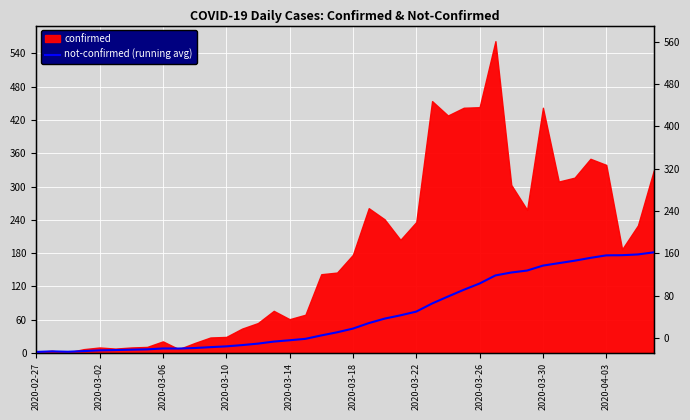

Reading left to right, what are all the values shown in this chart?

2.0	3.0	2.3	3.5	4.8	5.3	6.0	6.6	8.2	8.1	9.0	10.6	12.0	14.3	16.9	20.6	23.0	25.6	31.7	37.4	44.0	53.9	62.0	67.9	74.6	89.2	101.8	113.9	125.3	139.8	145.1	148.6	157.5	162.0	166.4	171.5	176.0	176.3	177.7	181.4